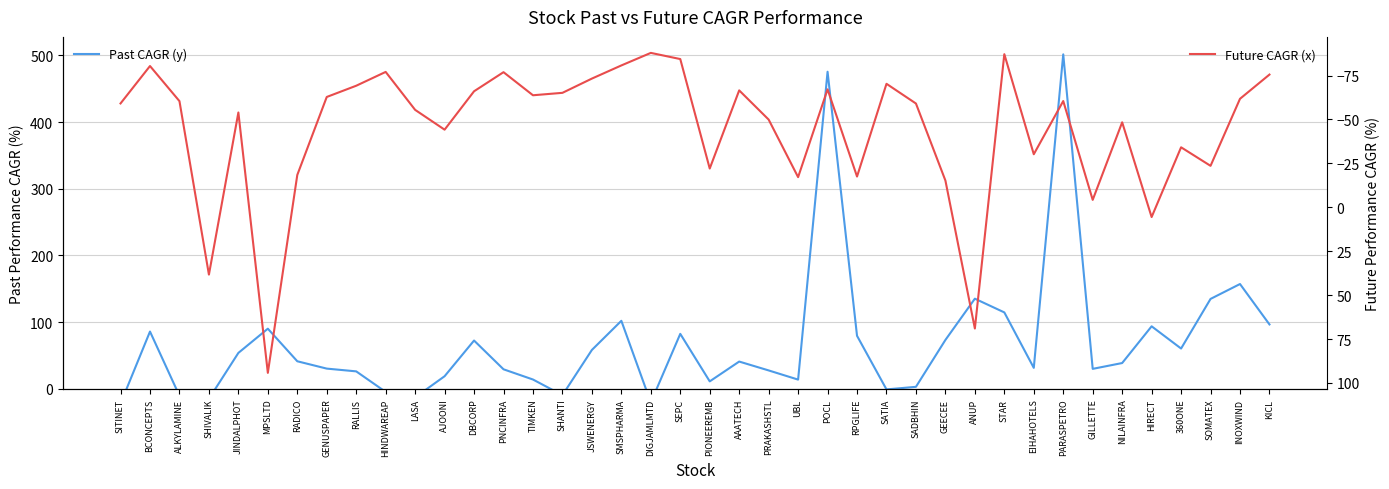

What is the average value of the Future CAGR (x) series?

-44.6